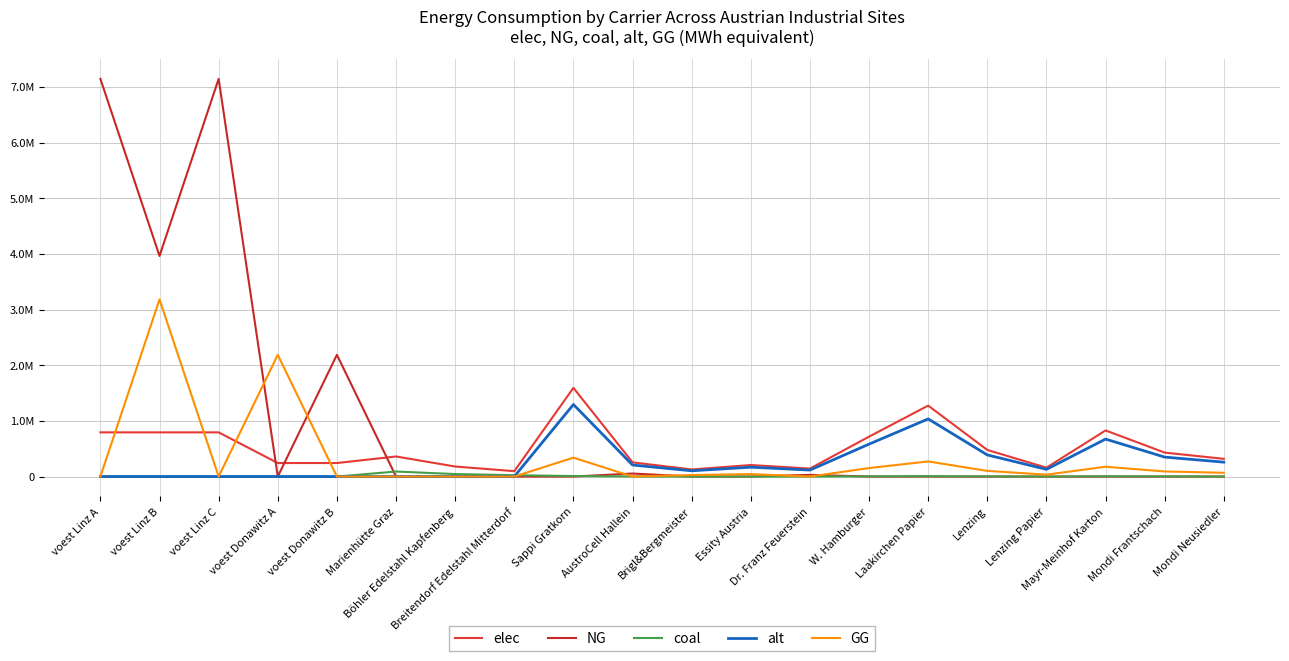

In GG, how many points are higher than both neighbors (excluding endpoints)?

6